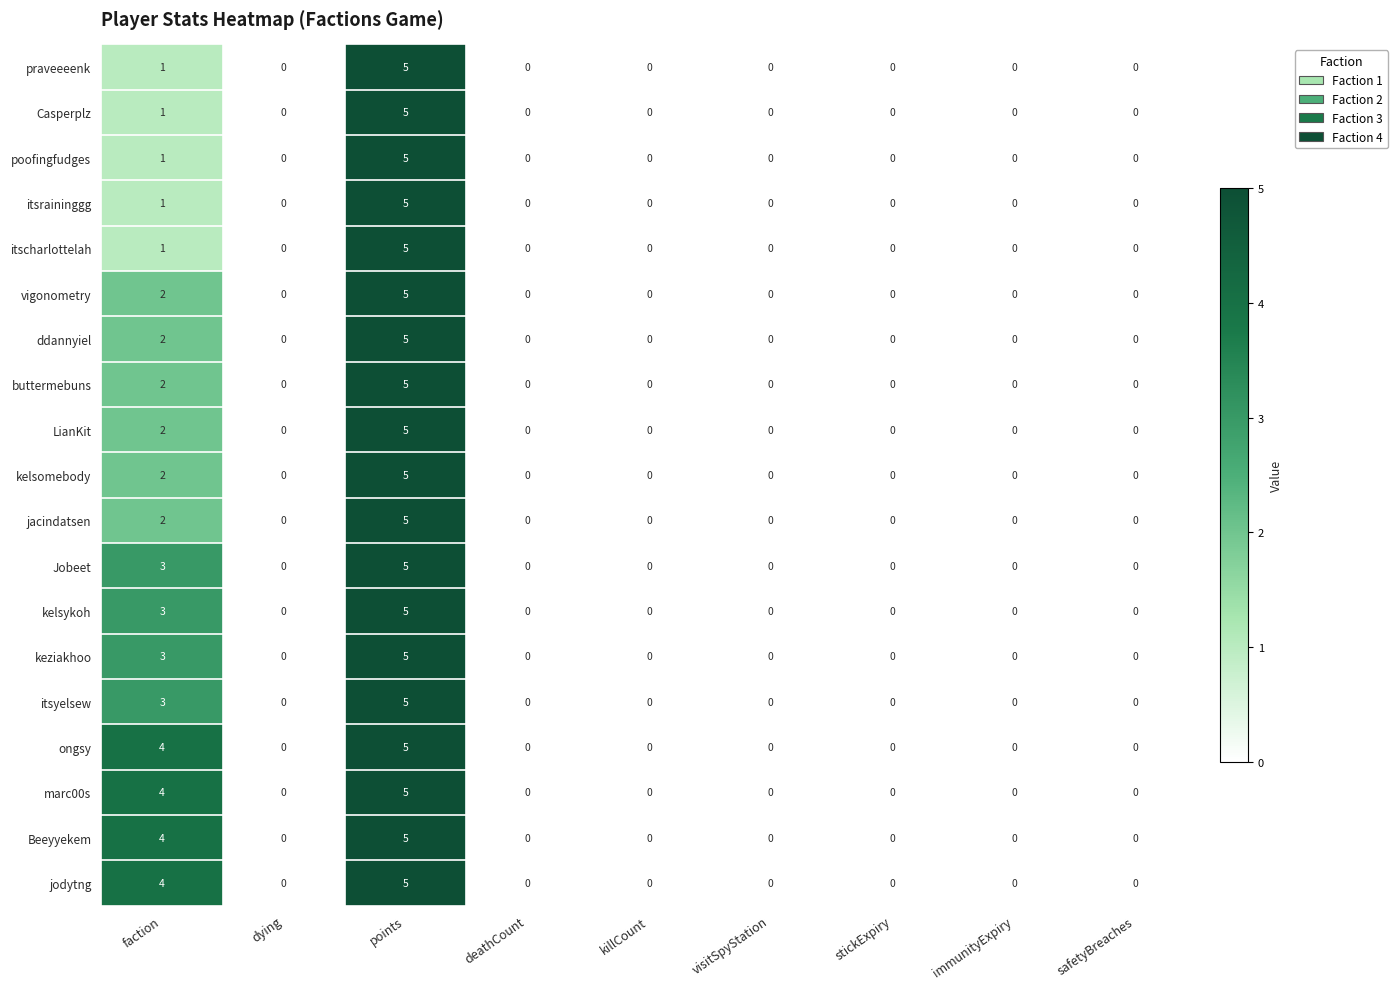

True or false: keziakhoo has a value of -3 at stickExpiry.

False